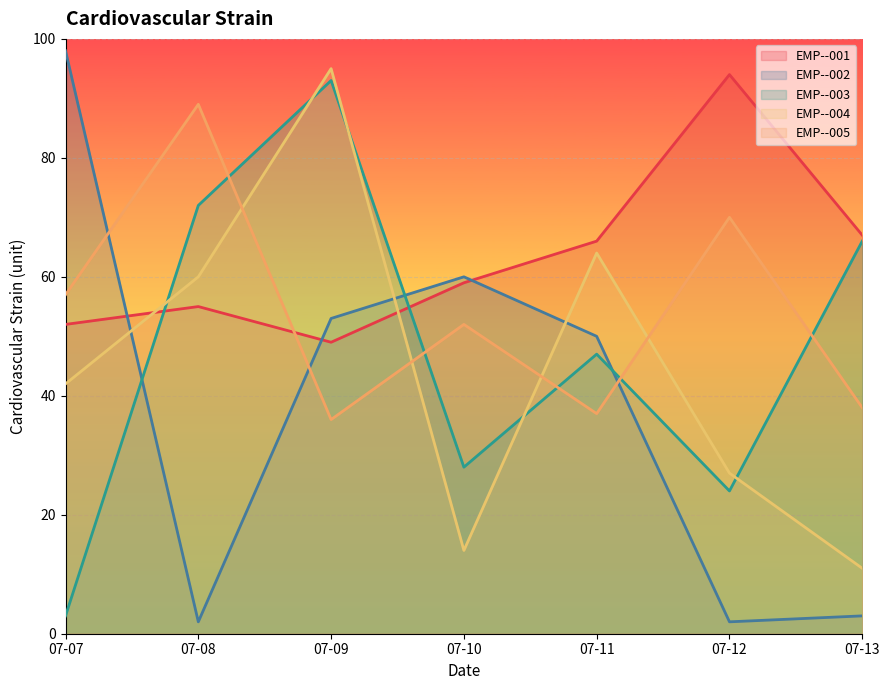

What is the approximate value of EMP--004 at 07-08, to the nearest 5?

60